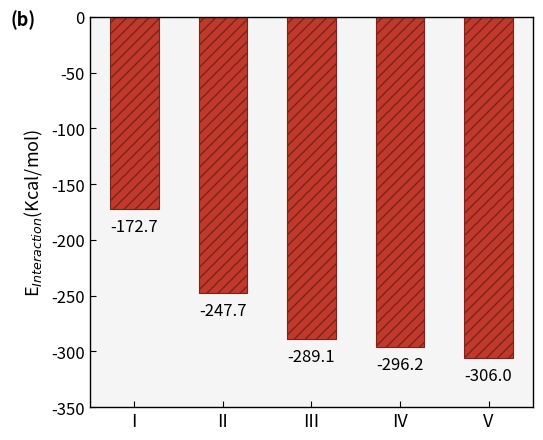

At which label is the value closest to -239?

II